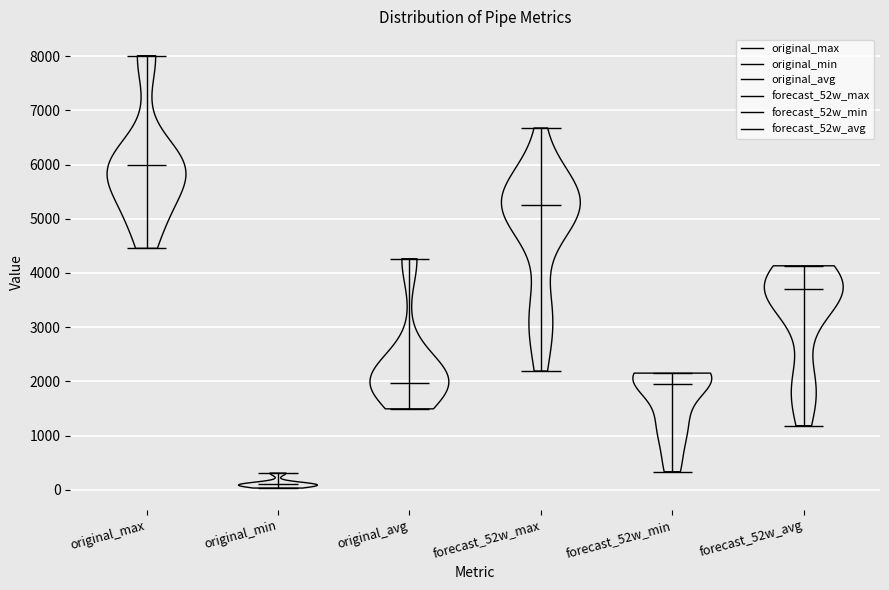

Reading left to right, read every violin against the y-axis: where its median line is, and the lowest and highest points it reaches. The values are not printed on the chart, so give them approximately, as read against the axis.

original_max: median line 6000, lowest point 4500, highest point 8000
original_min: median line 100, lowest point 0, highest point 300
original_avg: median line 2000, lowest point 1500, highest point 4300
forecast_52w_max: median line 5300, lowest point 2200, highest point 6700
forecast_52w_min: median line 1900, lowest point 300, highest point 2200
forecast_52w_avg: median line 3700, lowest point 1200, highest point 4100